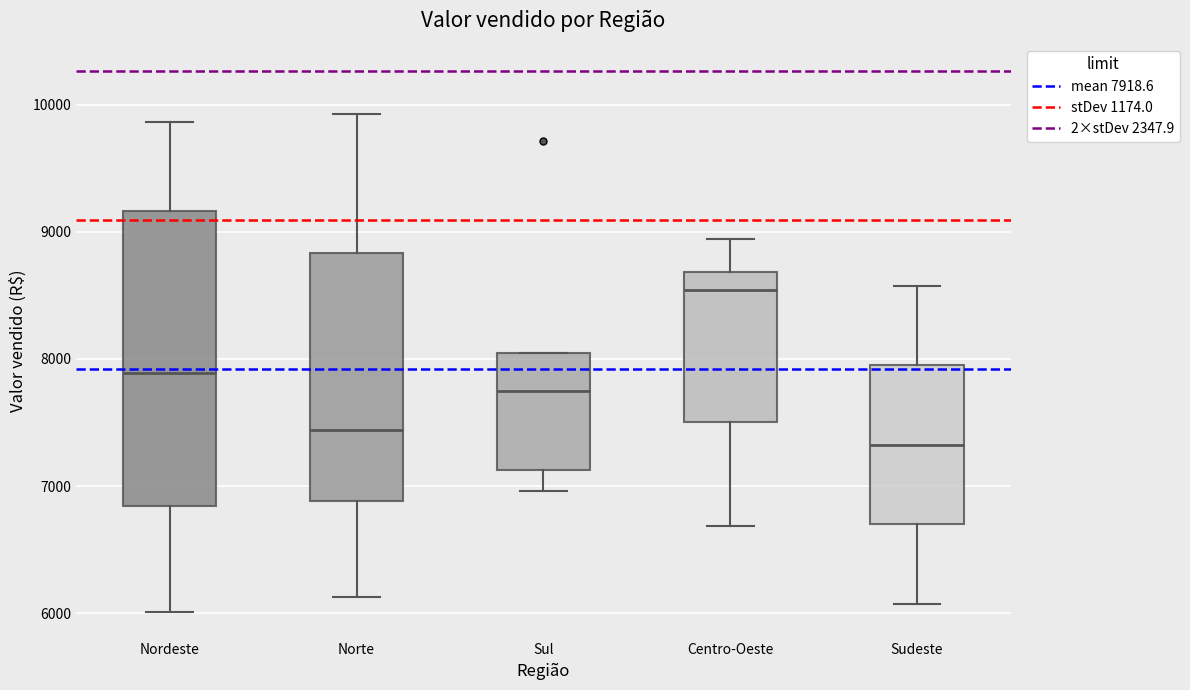

Where does the lower whisker of the box for Nordeste end on the y-axis? The values are not printed on the chart, so give them approximately, as read against the axis.

6000